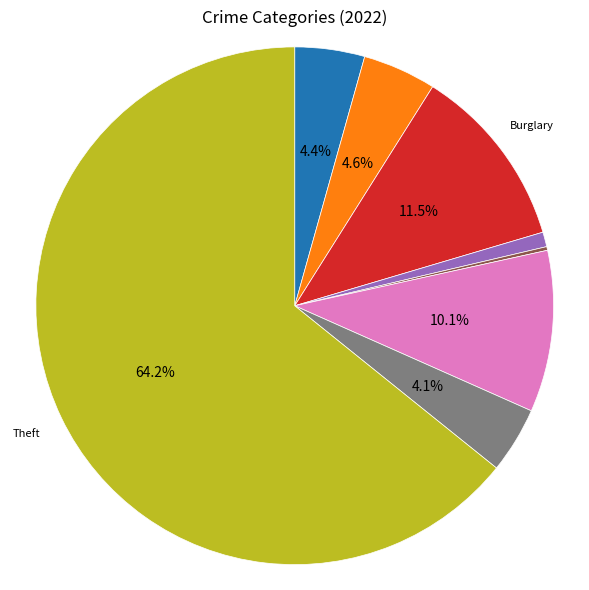

Is there any slice that represents more than half of the pie?

Yes